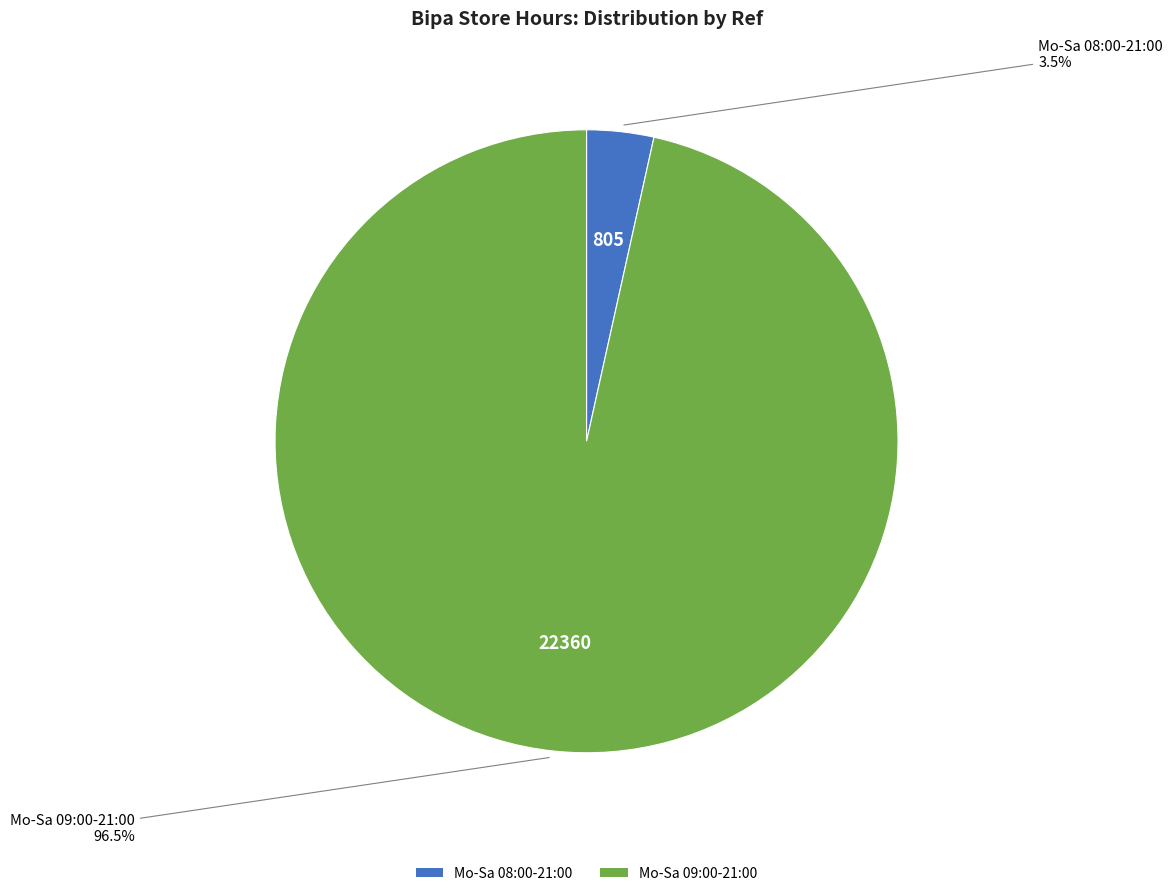

Which has a higher value, Mo-Sa 09:00-21:00 or Mo-Sa 08:00-21:00?

Mo-Sa 09:00-21:00